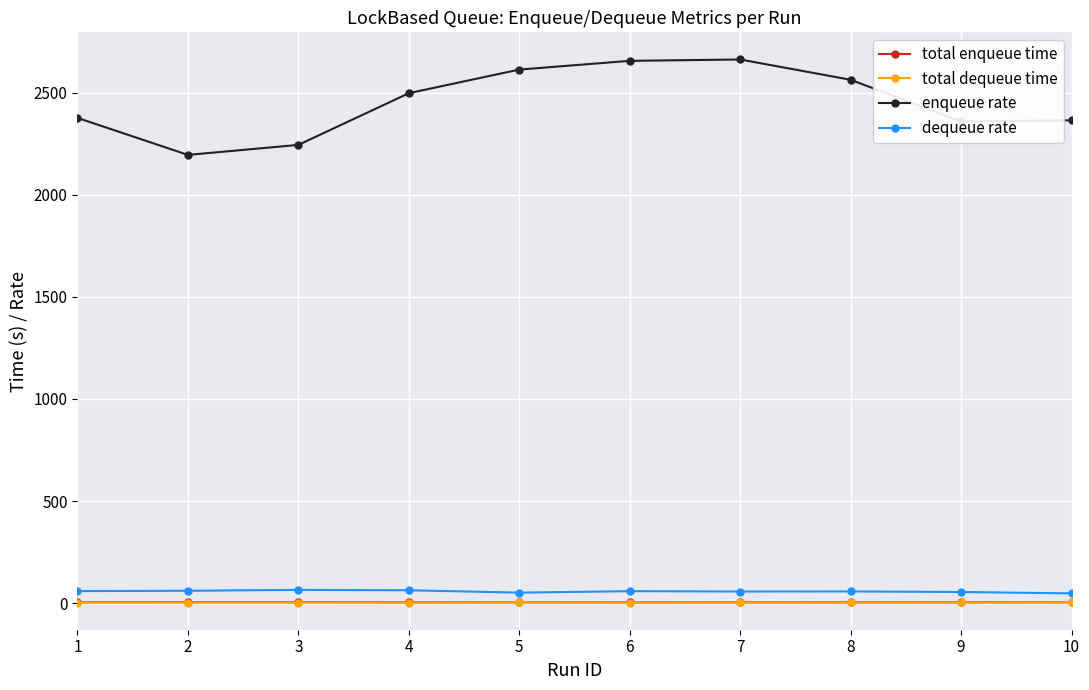

What is the difference between the highest and lowest values at 9?

2355.1